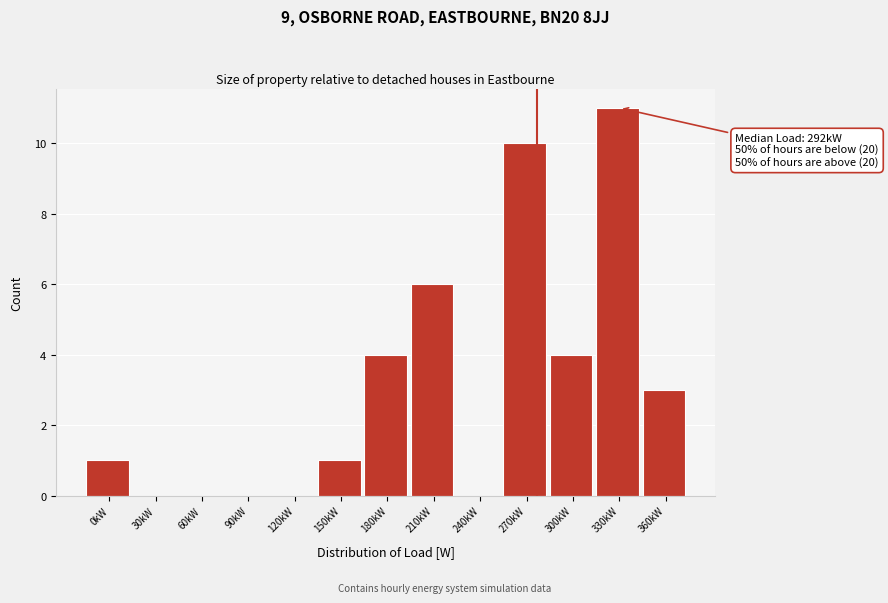

Reading left to right, list all the values displayed in this chart.

0kW=1	30kW=0	60kW=0	90kW=0	120kW=0	150kW=1	180kW=4	210kW=6	240kW=0	270kW=10	300kW=4	330kW=11	360kW=3